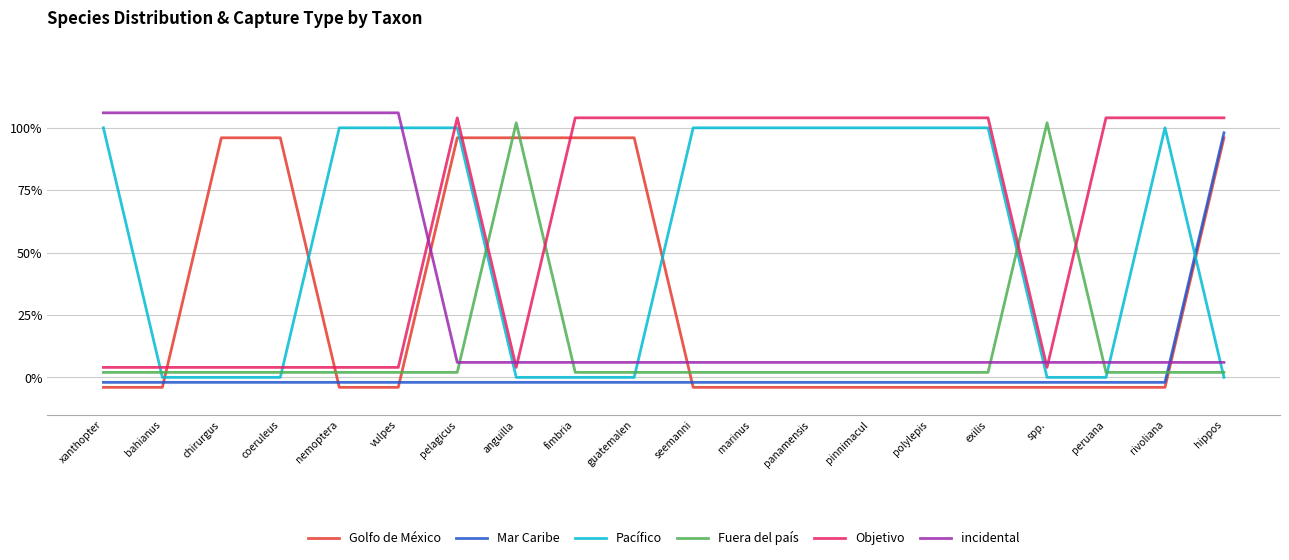

What is the sum of all Fuera del país values?

2.4